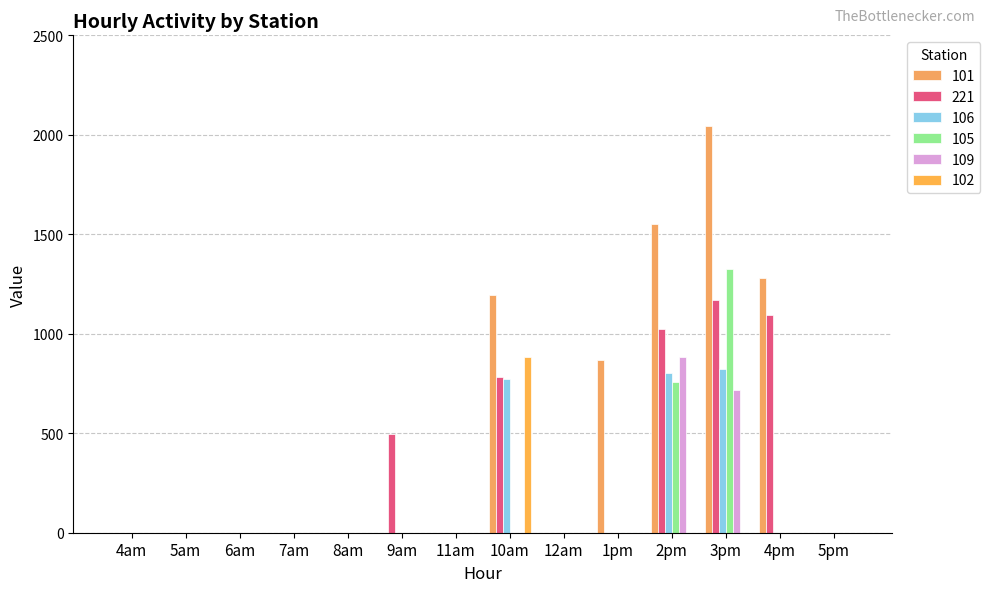

What is the difference between the maximum and second lowest values in the 221 series?

1170.4